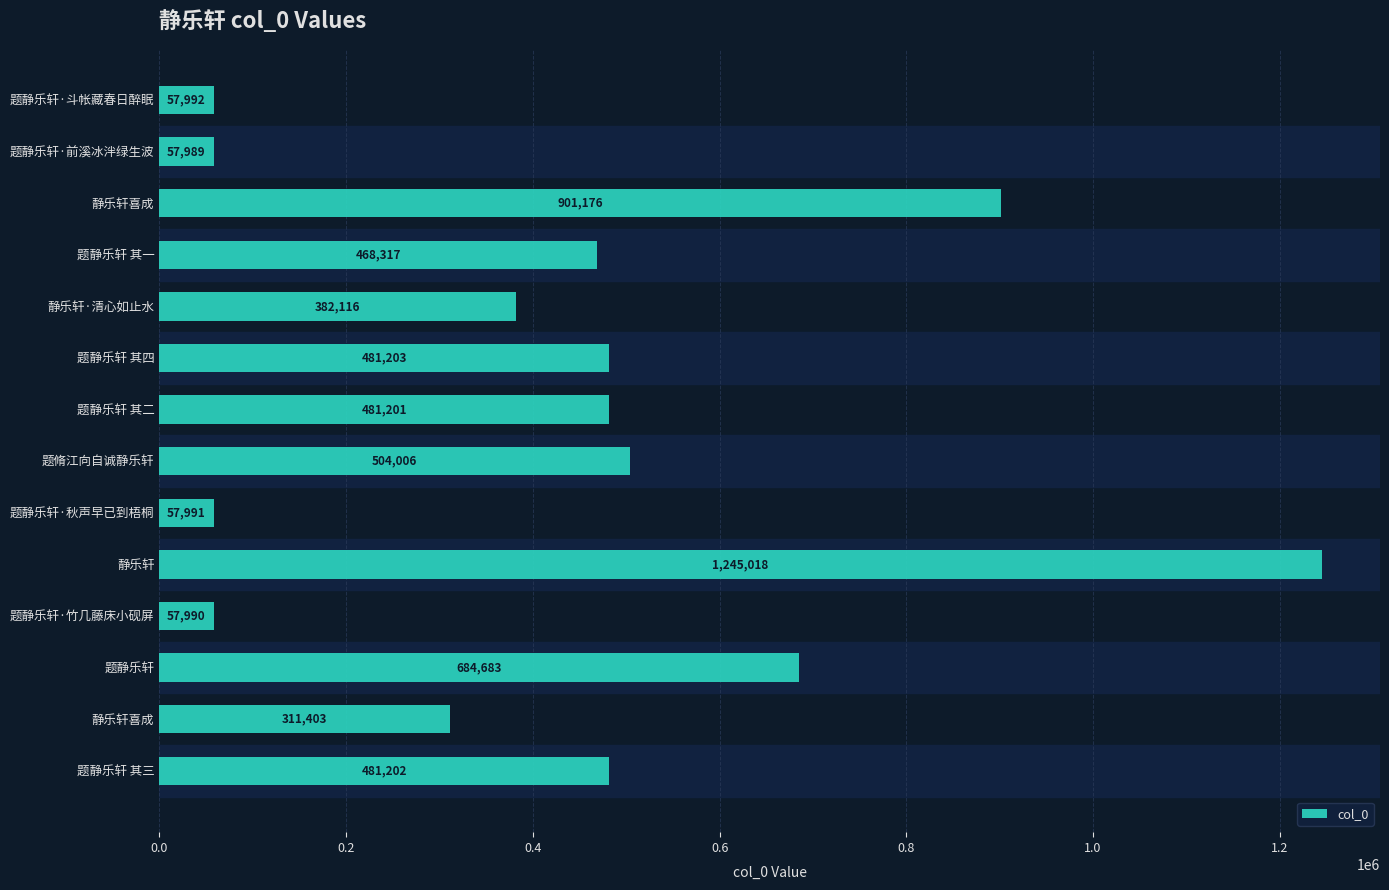

Which category has the lowest value across all series?

题静乐轩·前溪冰泮绿生波